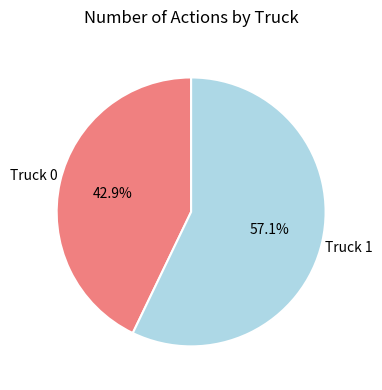

Is there a majority slice in this chart?

Yes